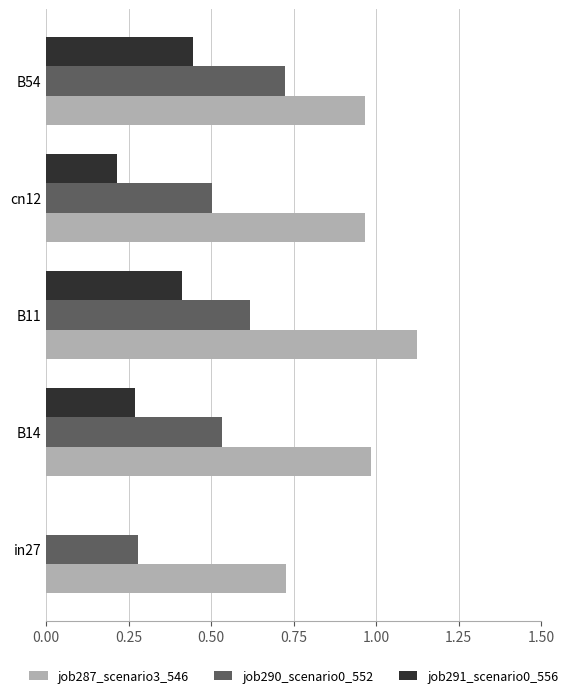

Between cn12 and B54, which series saw the biggest shift?

job291_scenario0_556